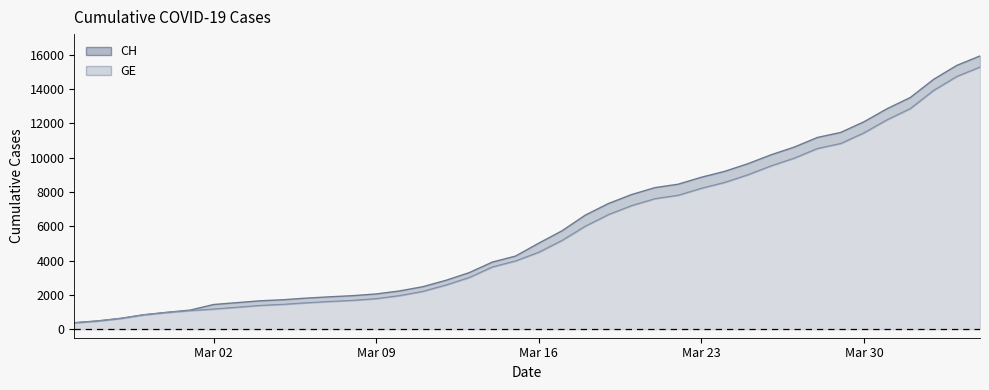

What is the maximum value for GE?

15284